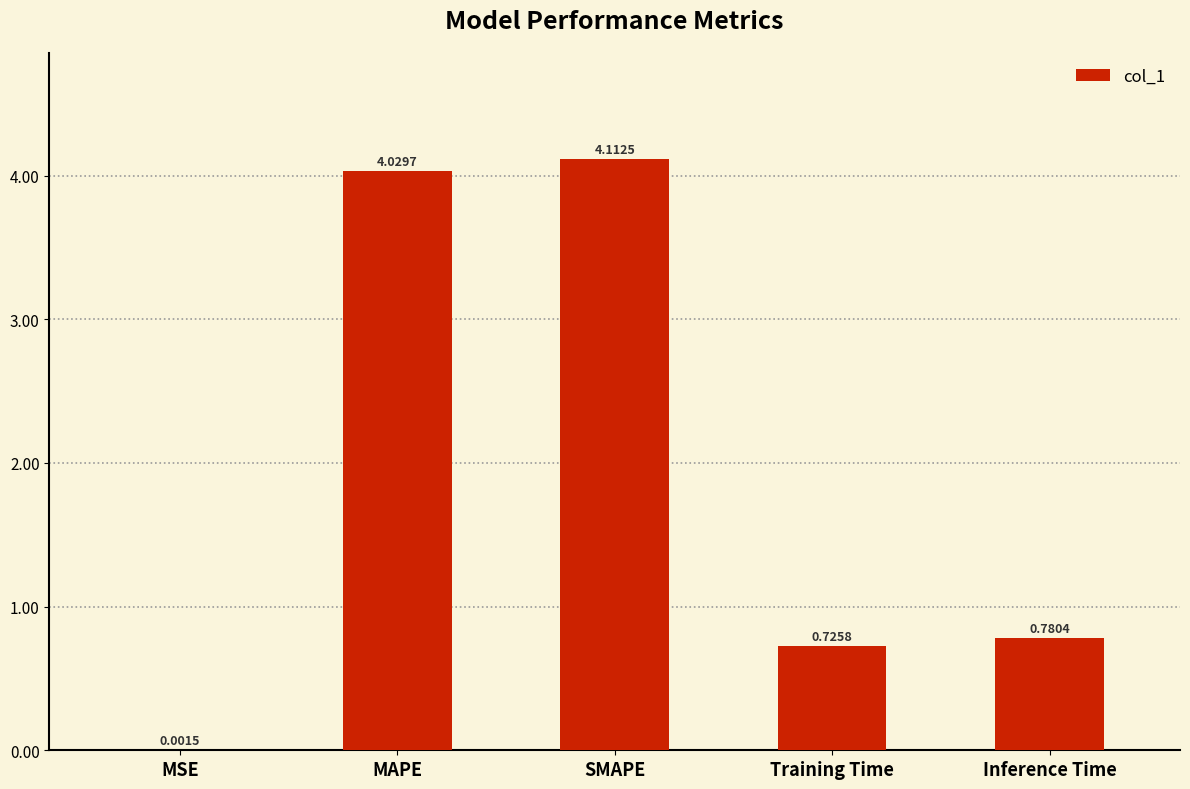

What is the ratio of the value at Inference Time to the value at MAPE?

0.2